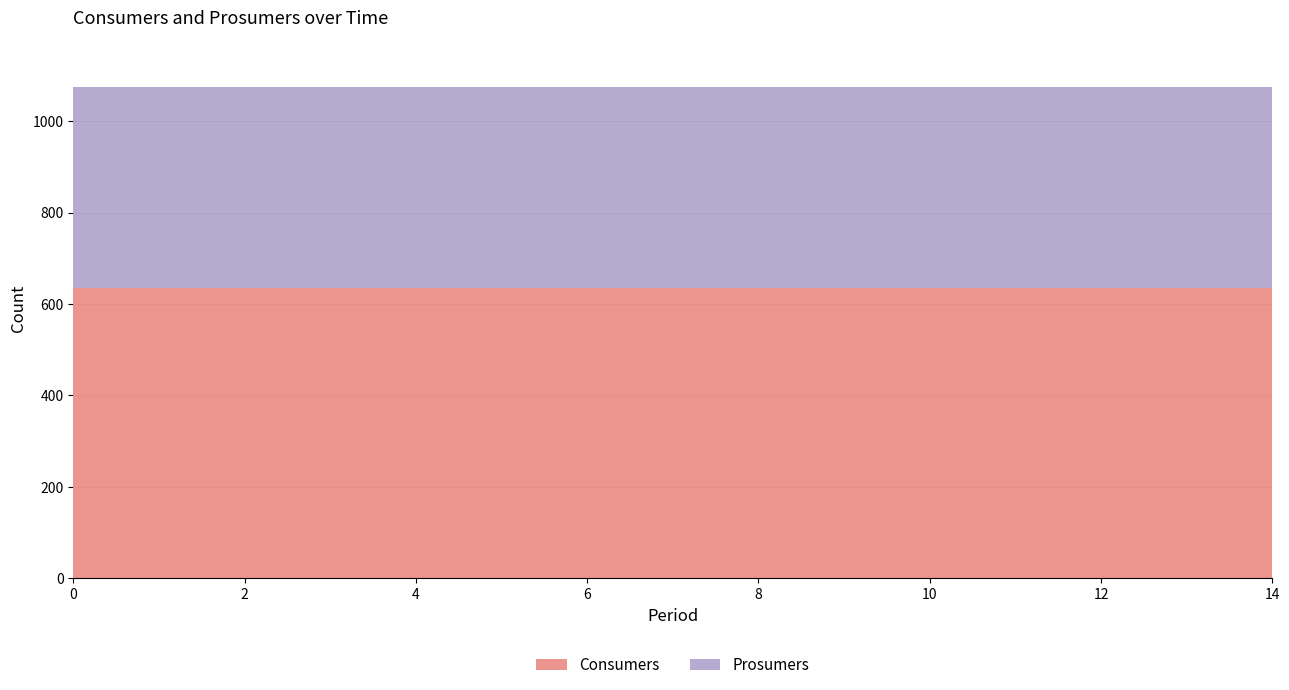

Reading left to right, extract all data points from this chart.

Consumers: 0=635	1=635	2=635	3=635	4=635	5=635	6=635	7=635	8=635	9=635	10=635	11=635	12=635	13=635	14=635
Prosumers: 0=440	1=440	2=440	3=440	4=440	5=440	6=440	7=440	8=440	9=440	10=440	11=440	12=440	13=440	14=440